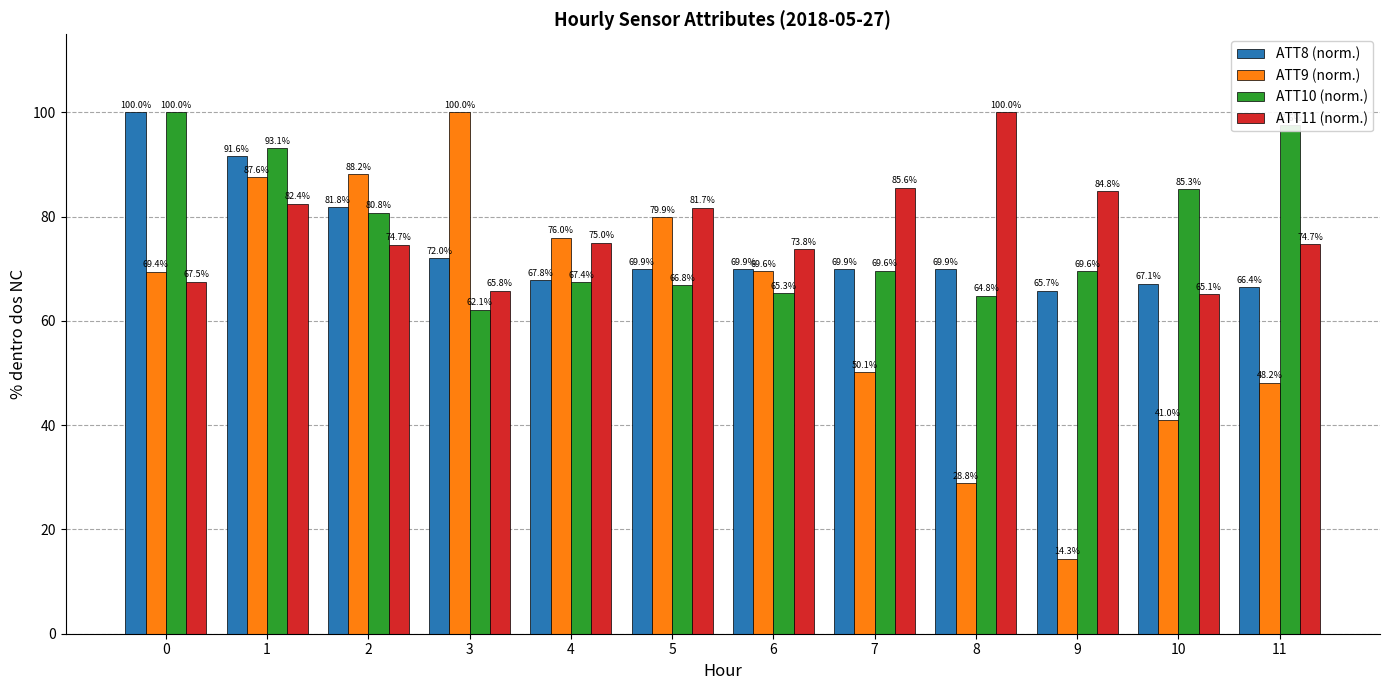

What is the lowest value of the ATT10 (norm.) series?

62.1